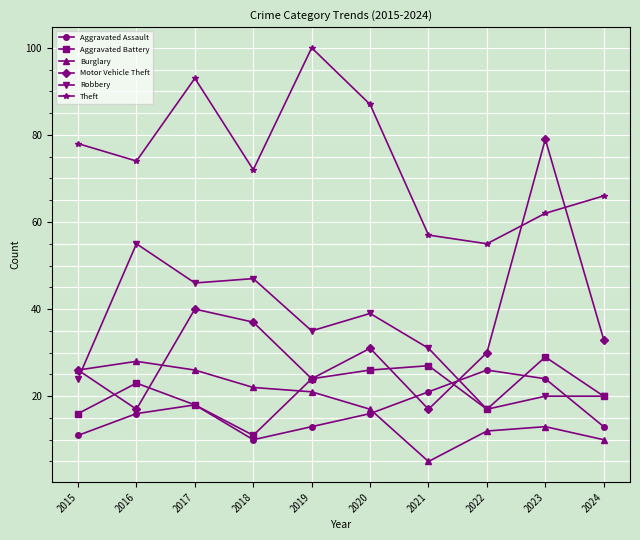

What are all the series names shown in the legend?

Aggravated Assault, Aggravated Battery, Burglary, Motor Vehicle Theft, Robbery, Theft